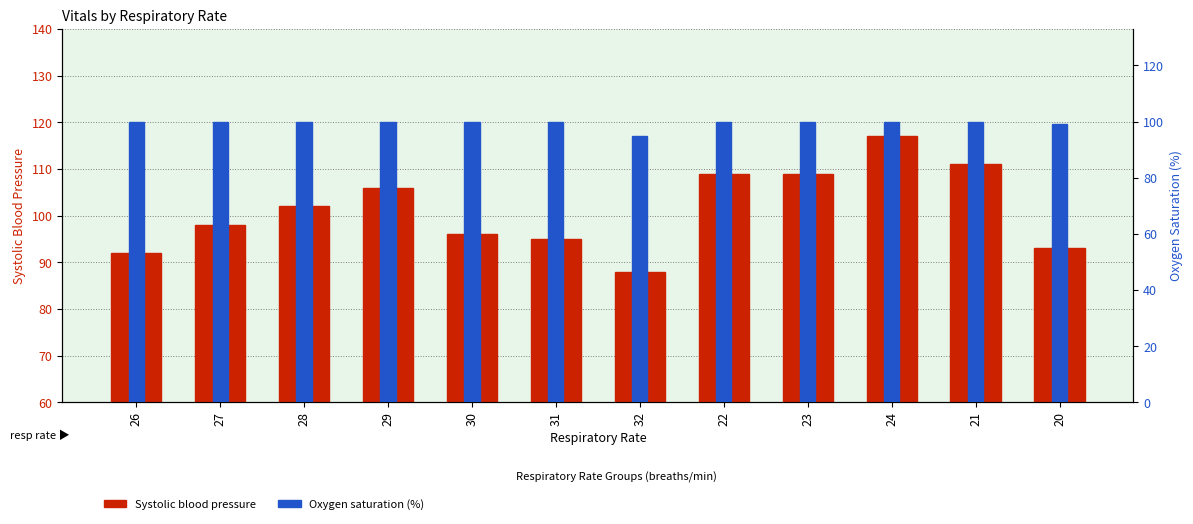

What position from the left is 21?

11